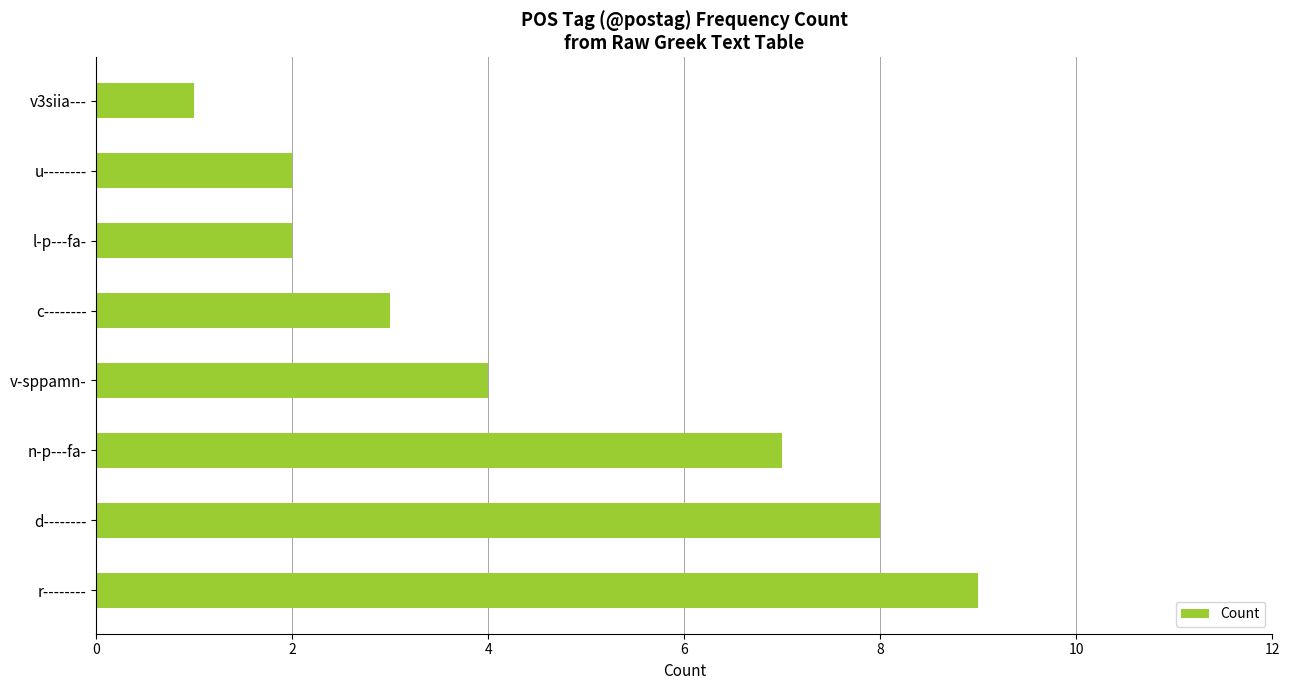

What is the sum of all values?

36